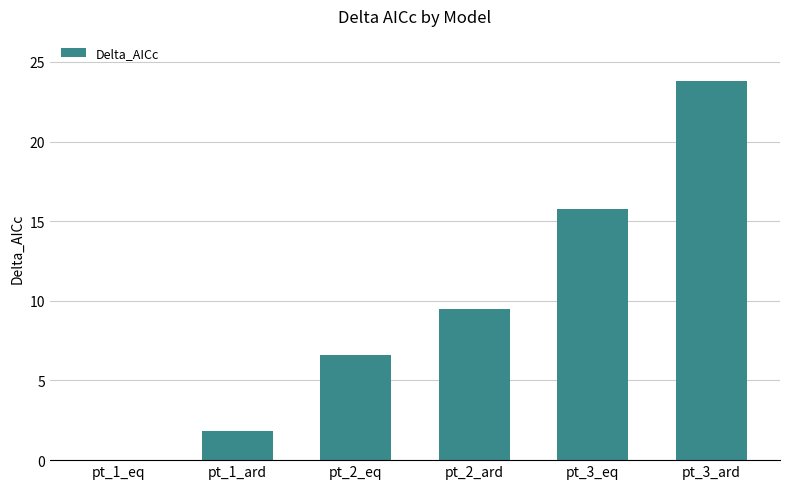

Count the number of values greater than 9.

3